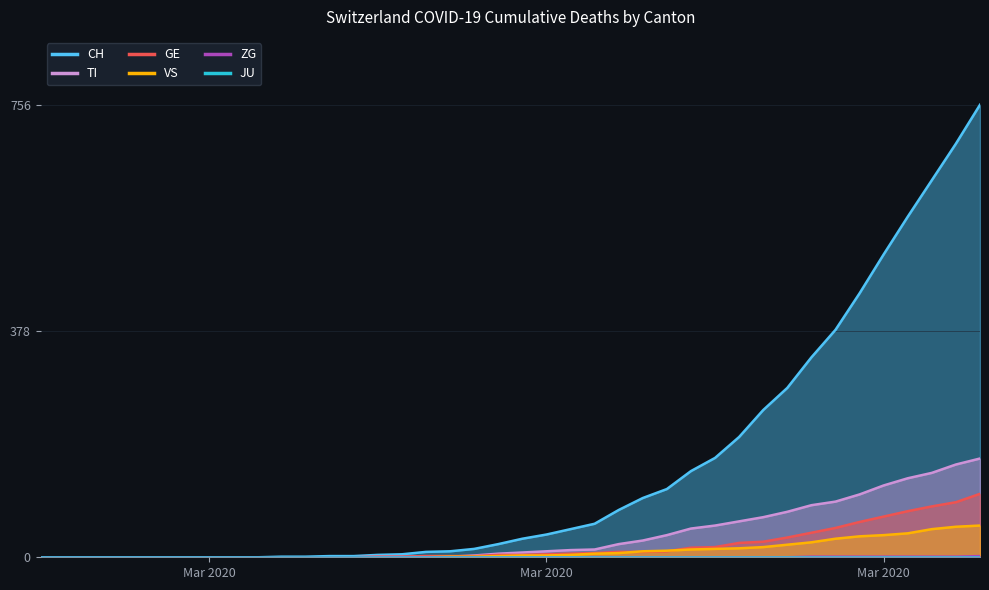

True or false: CH has more than 2 points higher than both neighbors.

False